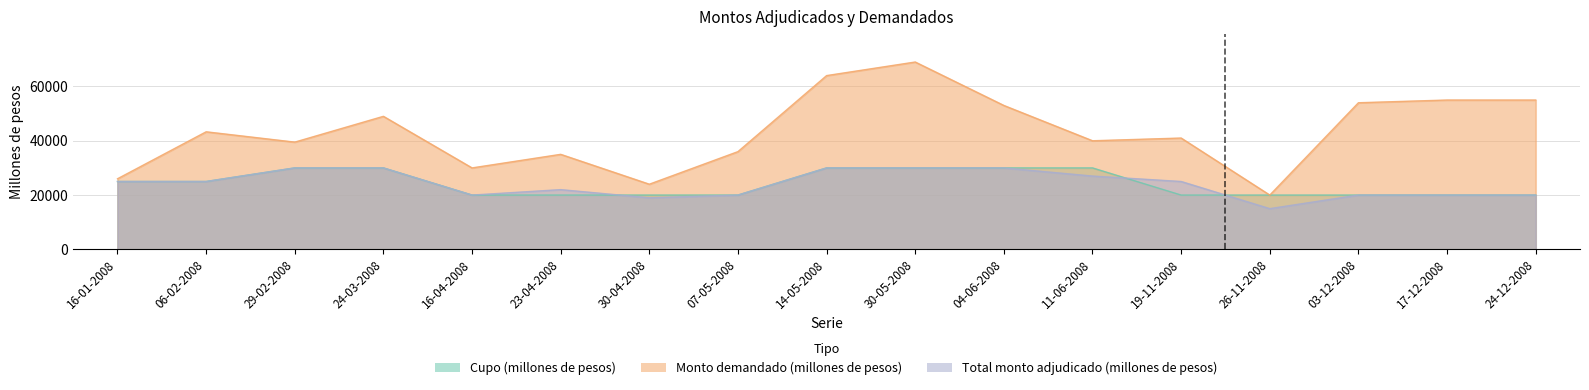

What is the approximate value of Total monto adjudicado (millones de pesos) at 03-12-2008, to the nearest 100?

20000